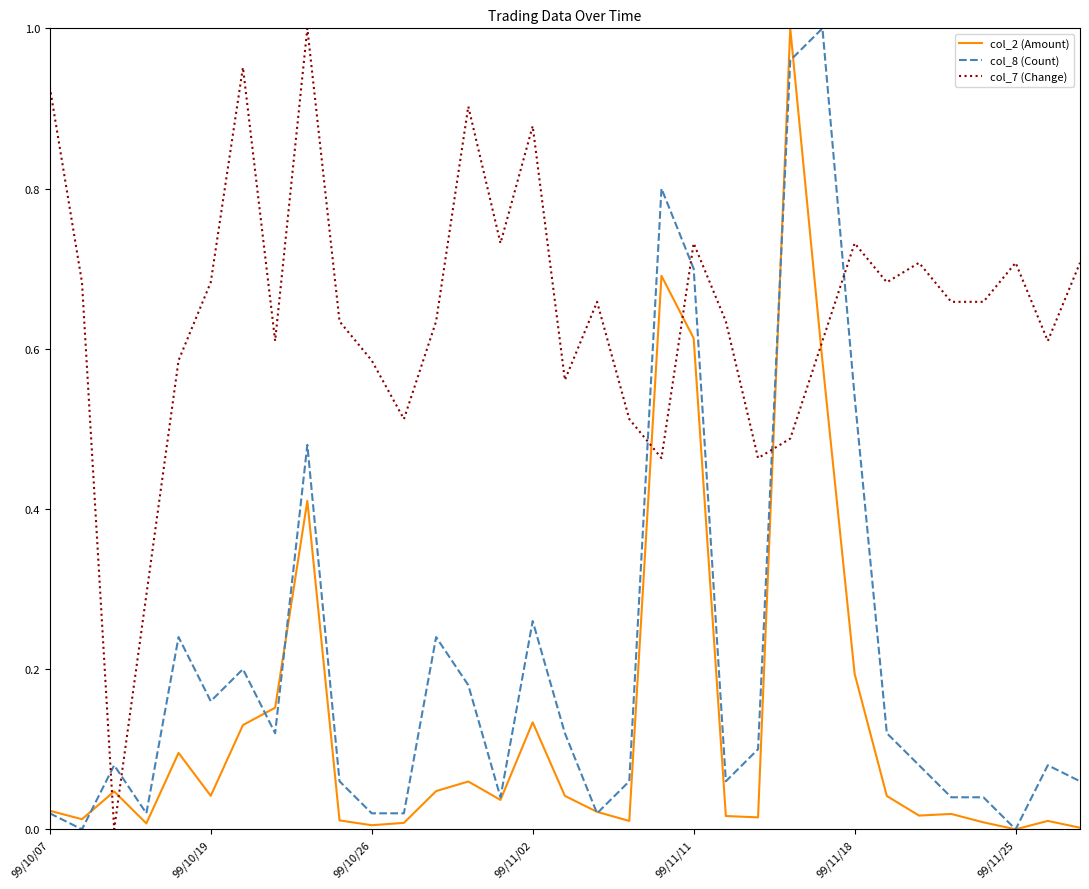

Which series has the largest total across all categories?

col_7 (Change)